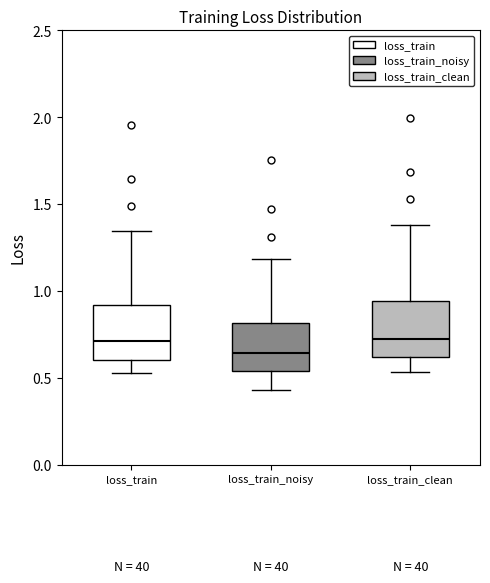

Reading left to right, transcribe this box plot: for each box, give where its median line is, the range the box spans, and where its two whiskers end, as read against the y-axis. The values are not printed on the chart, so give them approximately, as read against the axis.

loss_train: median 0.70, box 0.60 to 0.90, whiskers 0.55 to 1.35
loss_train_noisy: median 0.65, box 0.55 to 0.80, whiskers 0.45 to 1.20
loss_train_clean: median 0.75, box 0.60 to 0.95, whiskers 0.55 to 1.40